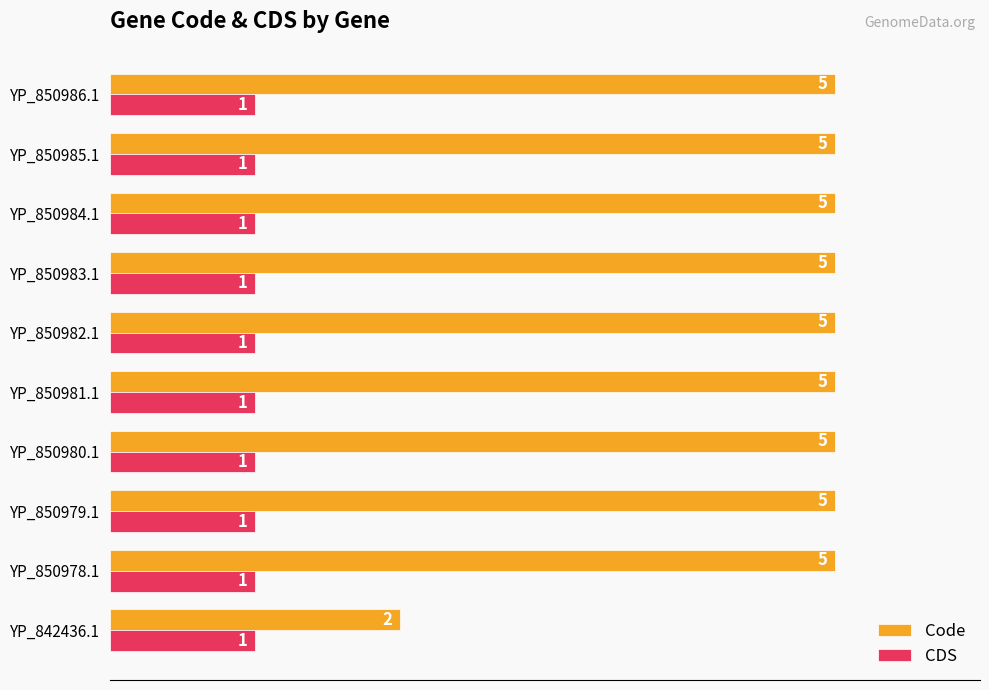

True or false: Code has a value of 8 at YP_850978.1.

False